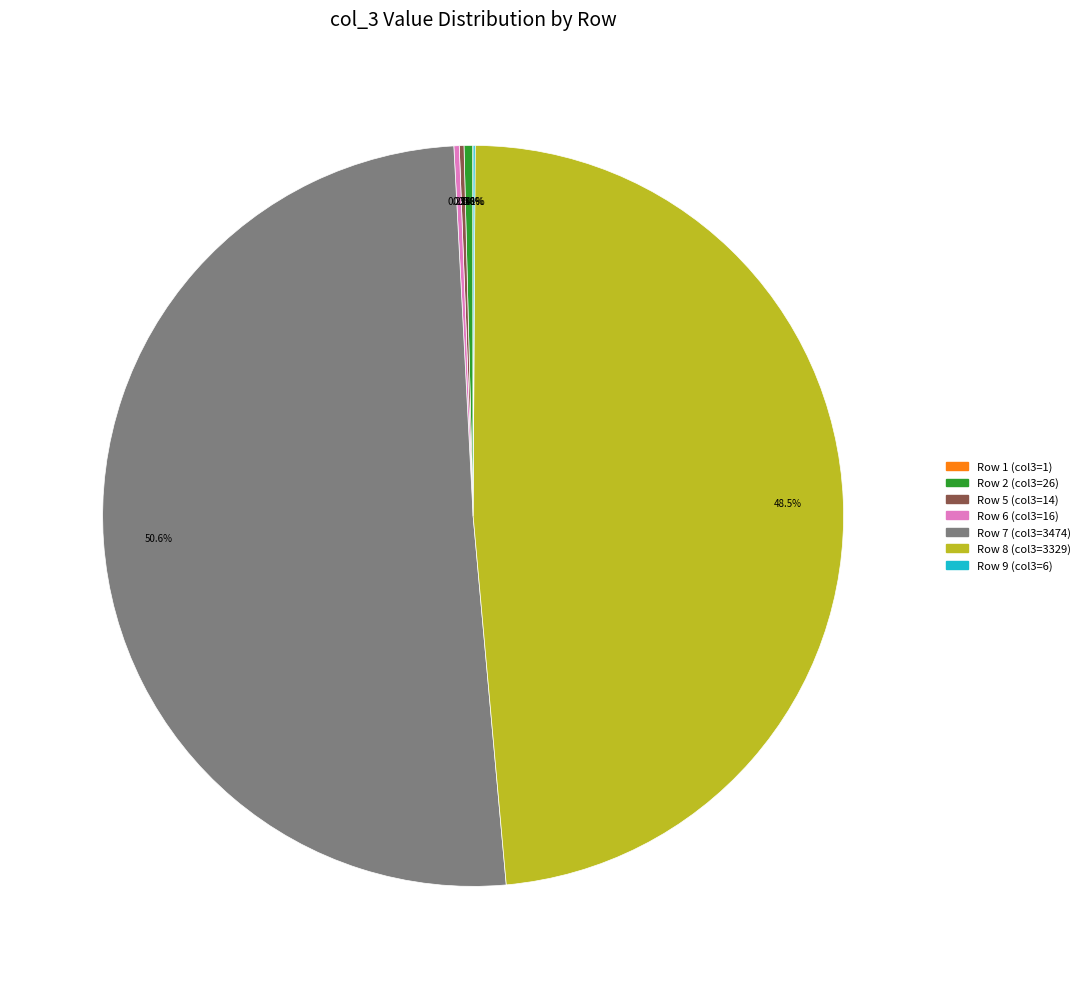

Which category has the biggest portion of the pie?

Row 7 (col3=3474)